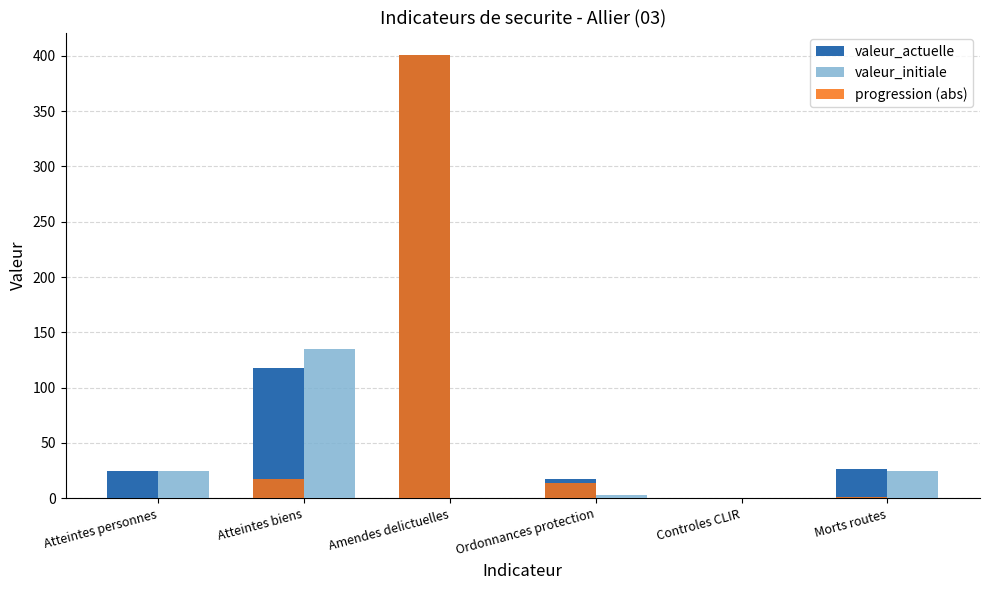

Is the value of progression (abs) at Controles CLIR greater than the value of valeur_initiale at Ordonnances protection?

No